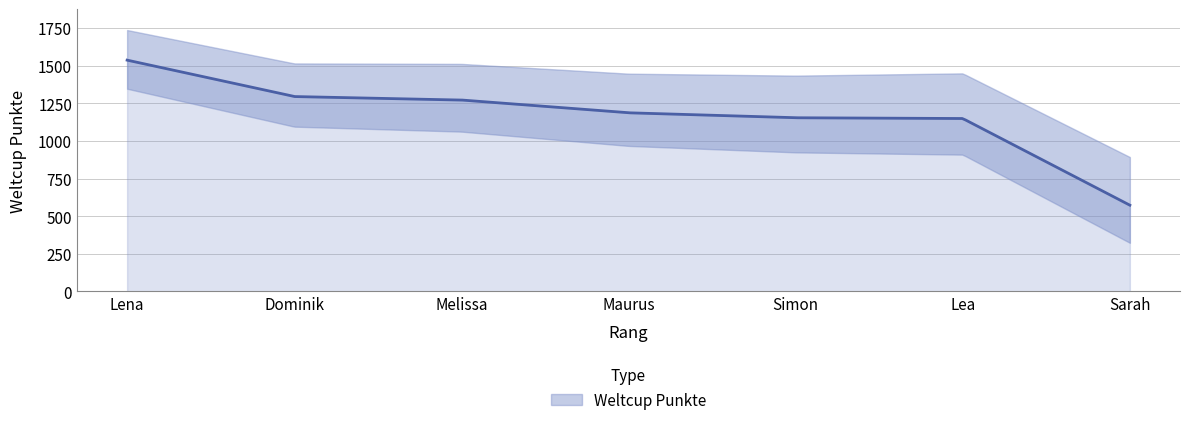

Is it true that the value at Lea is 1149?

True